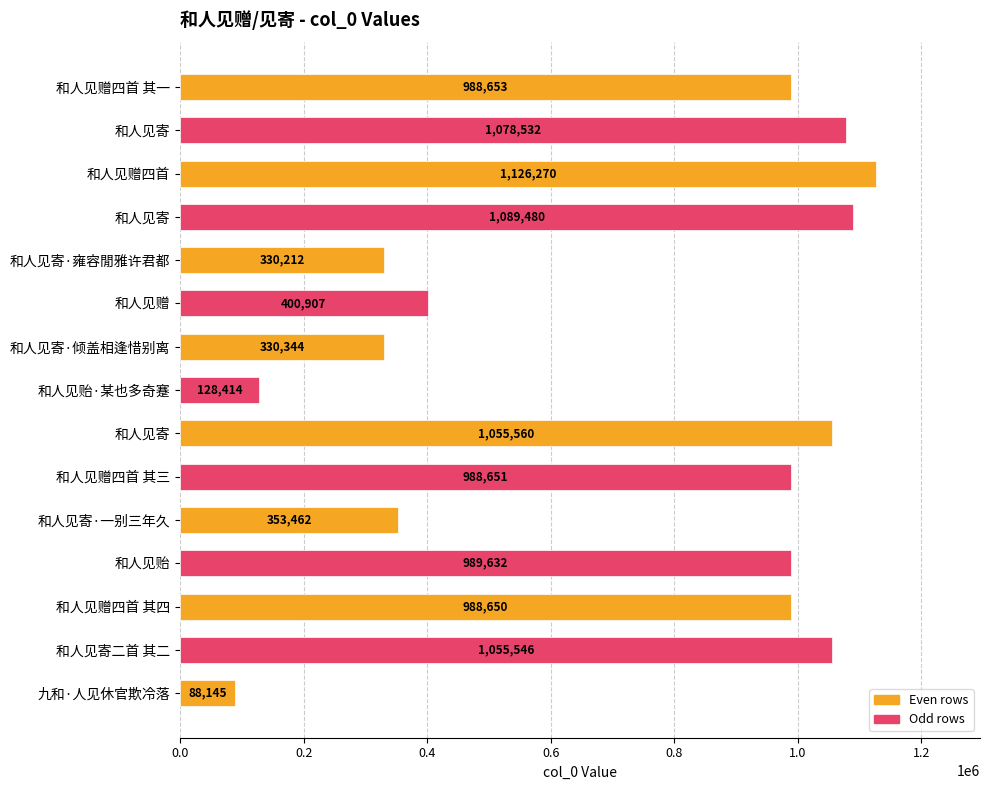

What is the smallest value displayed?

88145